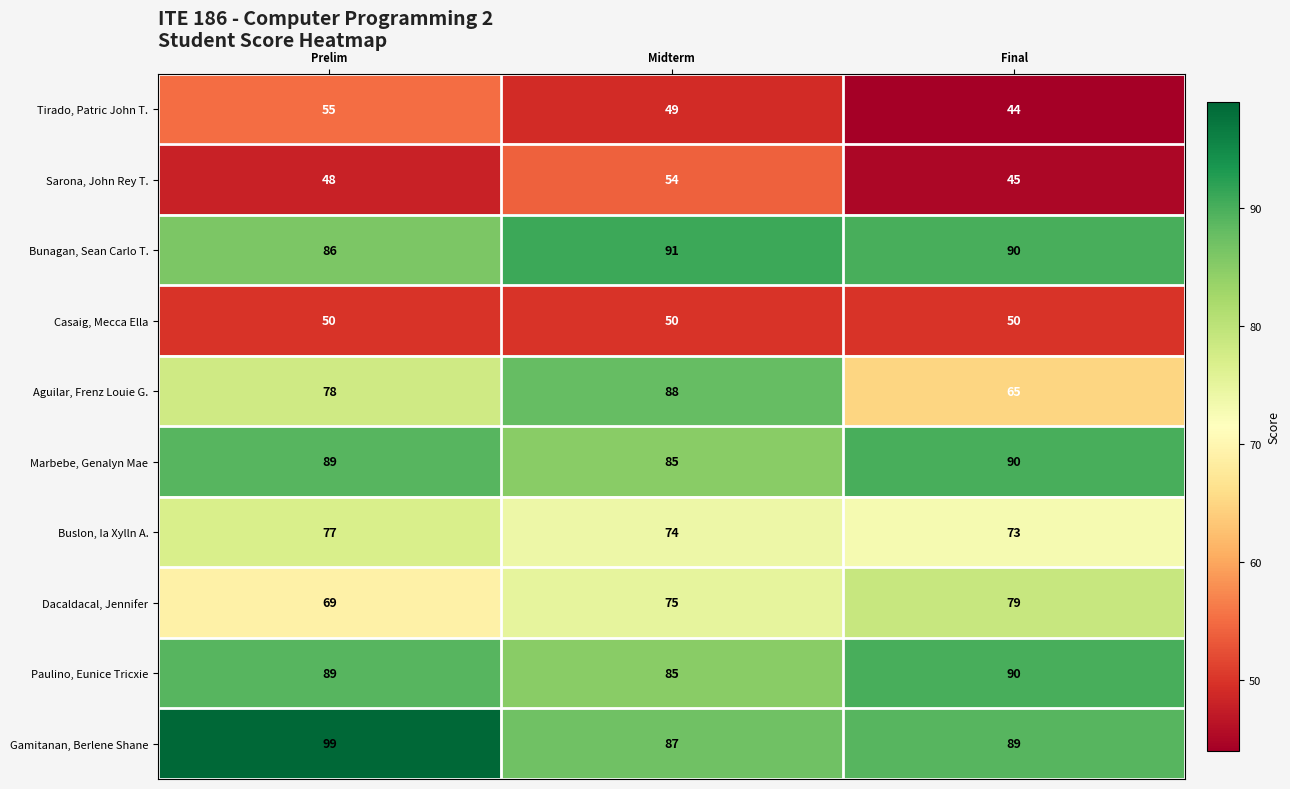

What is the maximum value for Gamitanan, Berlene Shane?

99